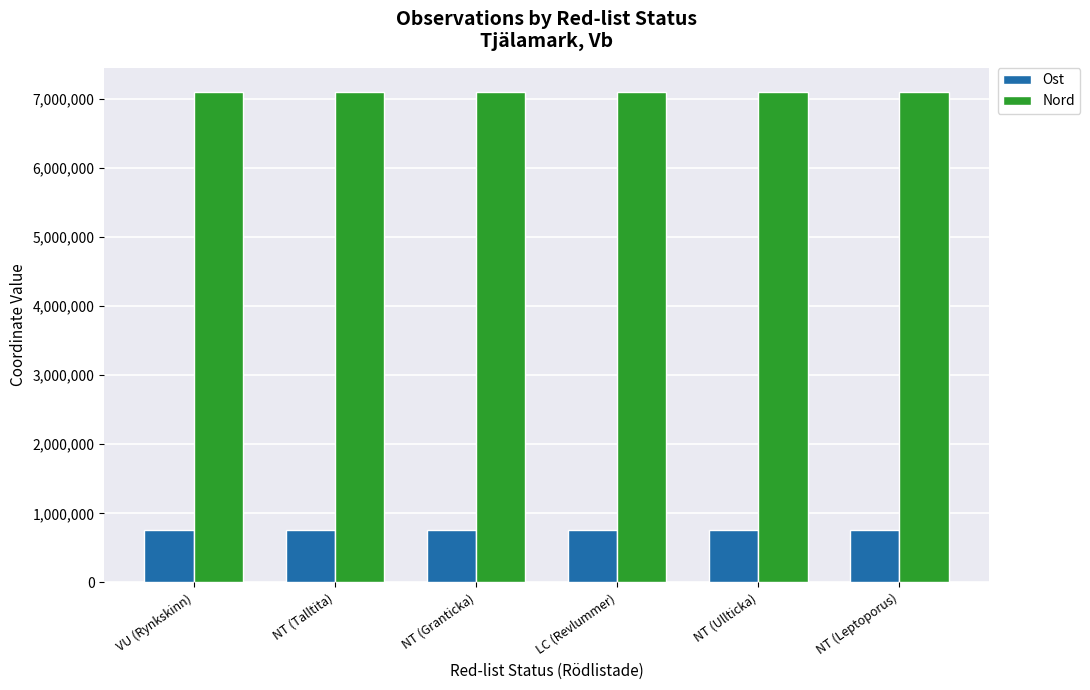

What is the greatest value displayed?

7094655.5